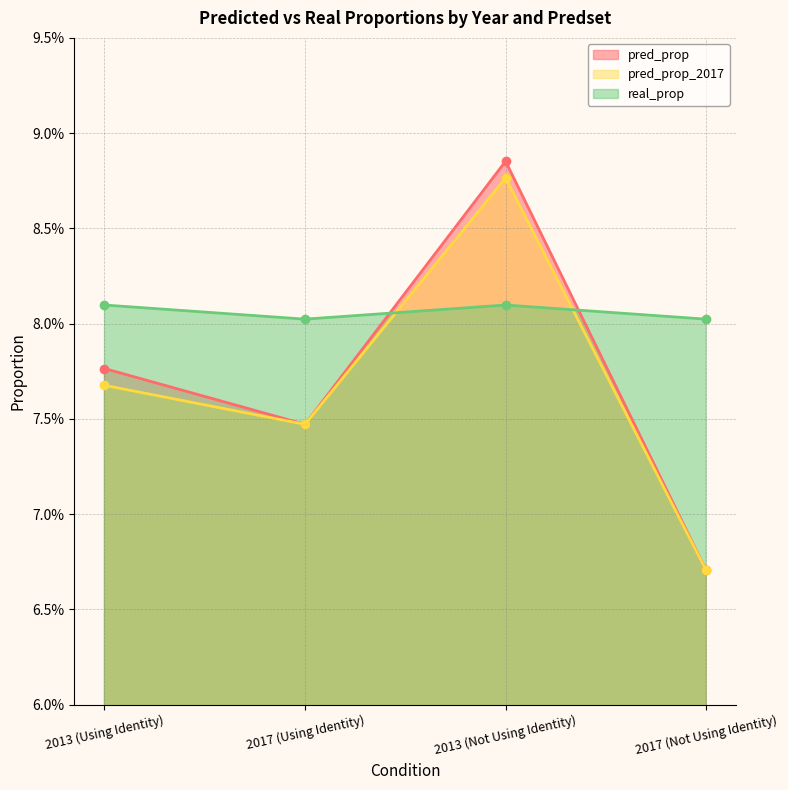

What is the label of the 4th point from the right?

2013 (Using Identity)